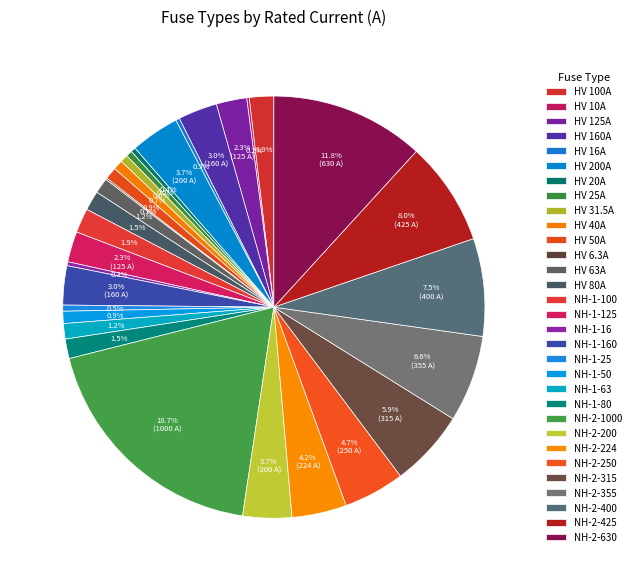

Does any single category account for the majority?

No